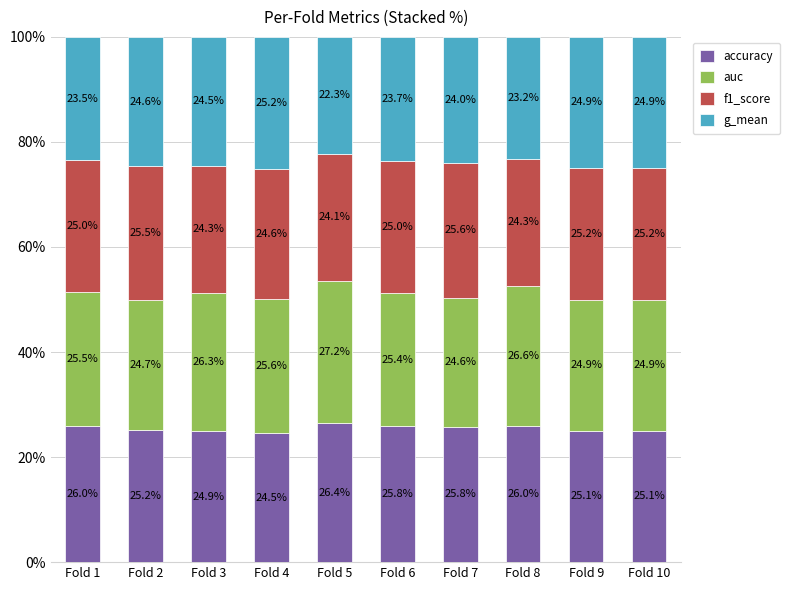

What is the average value of the accuracy series?

25.5